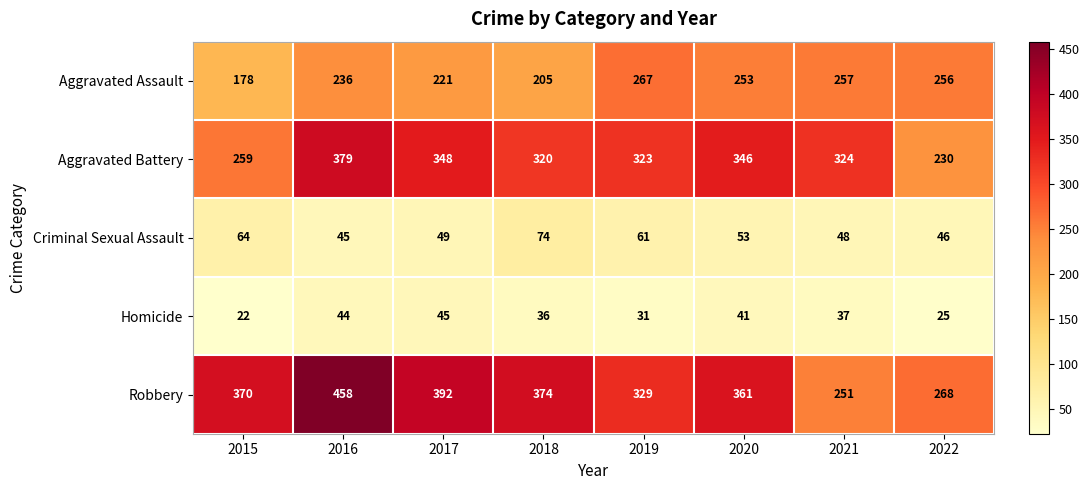

Which category has the lowest value across all series?

2015